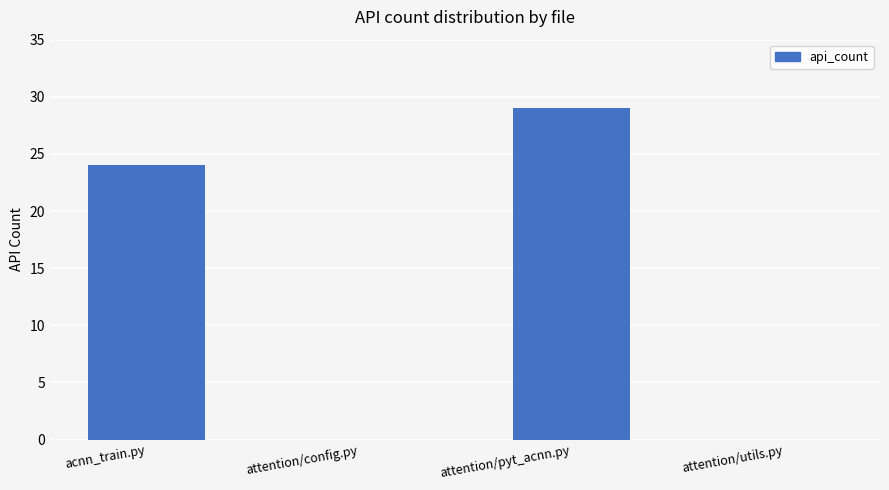

What is the average value?

13